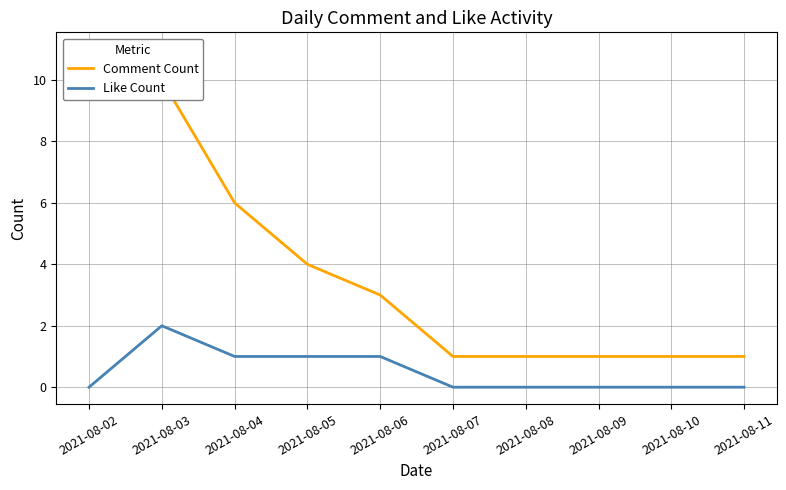

Reading left to right, extract all data points from this chart.

Comment Count: 2021-08-02=11	2021-08-03=10	2021-08-04=6	2021-08-05=4	2021-08-06=3	2021-08-07=1	2021-08-08=1	2021-08-09=1	2021-08-10=1	2021-08-11=1
Like Count: 2021-08-02=0	2021-08-03=2	2021-08-04=1	2021-08-05=1	2021-08-06=1	2021-08-07=0	2021-08-08=0	2021-08-09=0	2021-08-10=0	2021-08-11=0